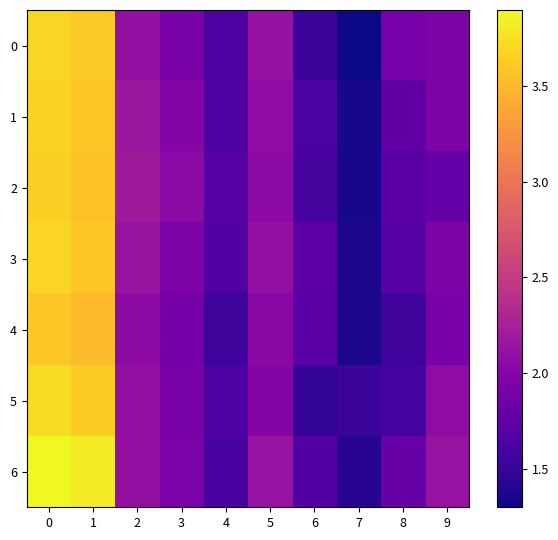

Which has a higher value, 3 or 5?

5